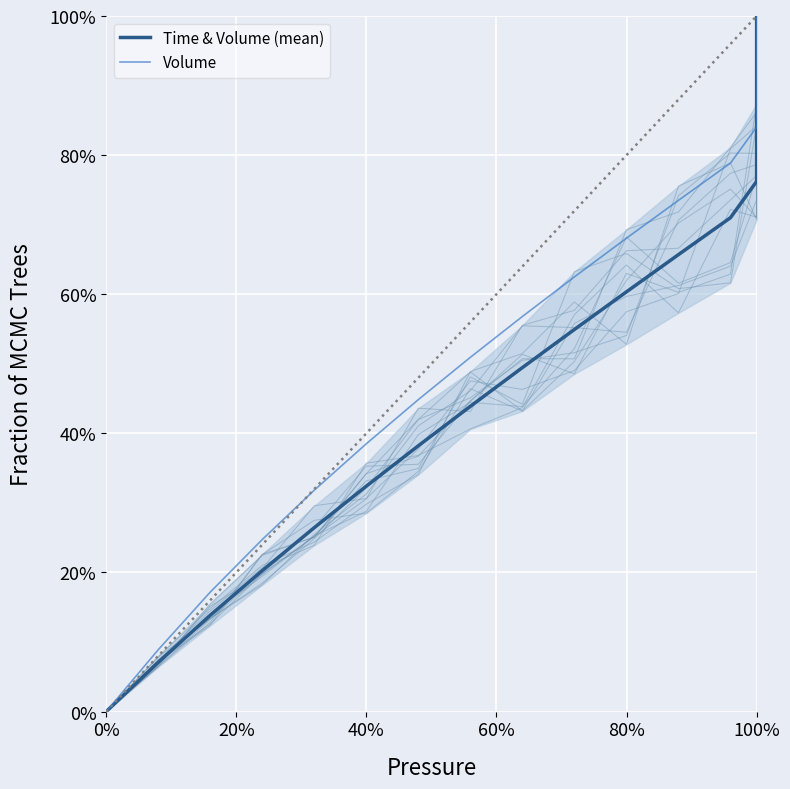

How many values in Volume are above zero?

19